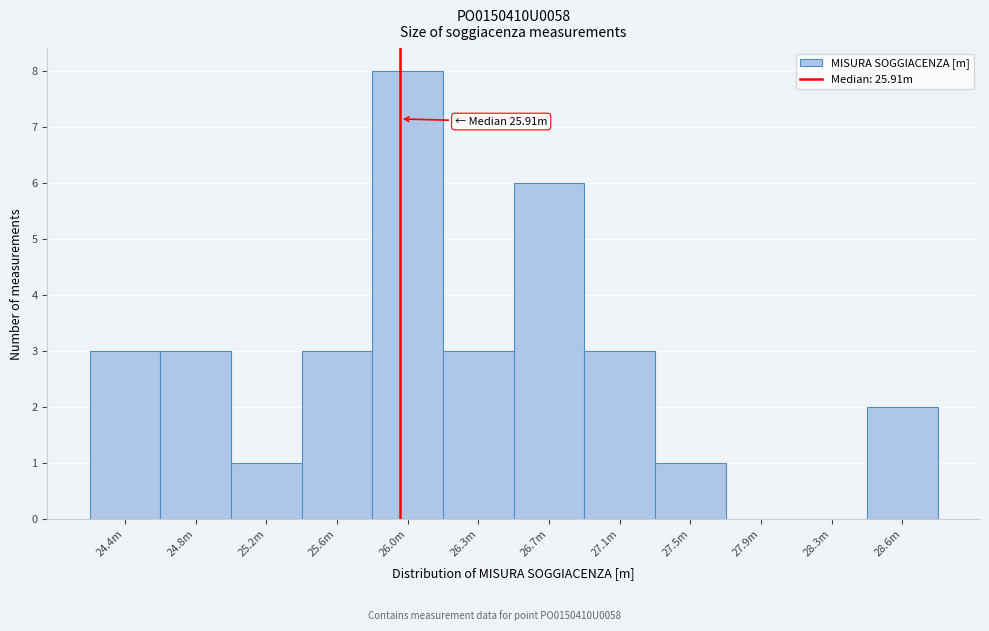

Reading left to right, list all the values displayed in this chart.

24.4m=3	24.8m=3	25.2m=1	25.6m=3	26.0m=8	26.3m=3	26.7m=6	27.1m=3	27.5m=1	27.9m=0	28.3m=0	28.6m=2